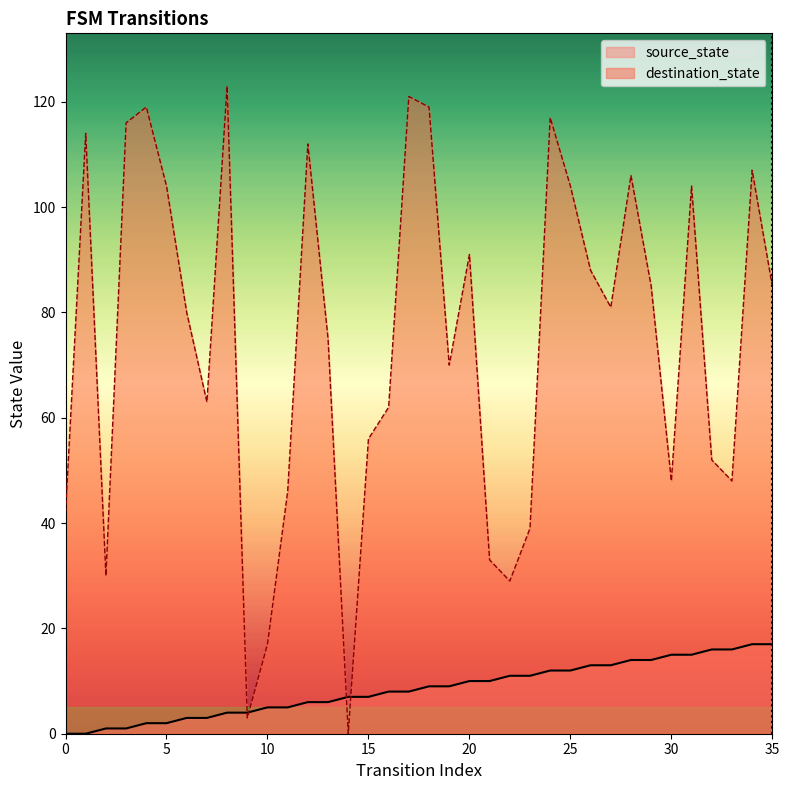

At which category is the sum across all series the highest?

17